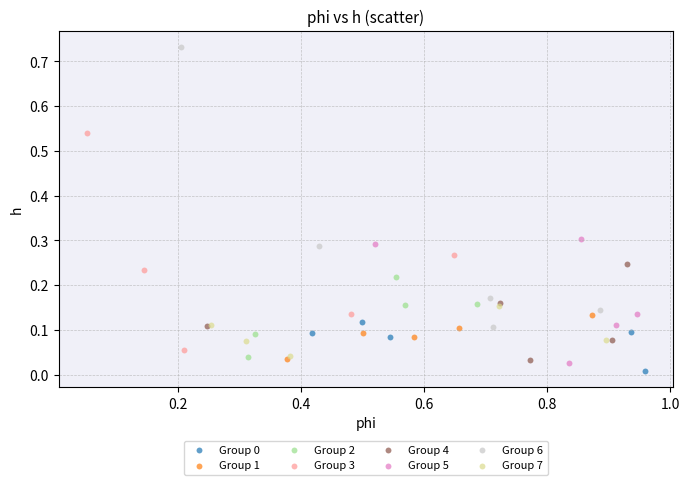

Which series contains the highest Y value?

Group 6